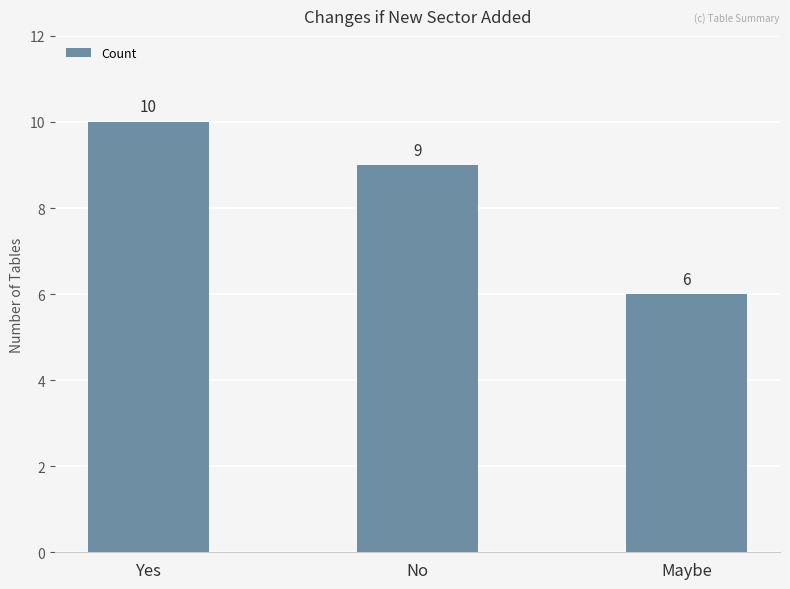

What is the average value?

8